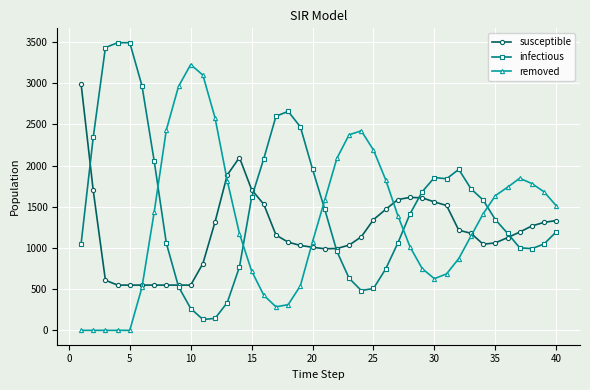

What is the greatest value displayed?

3490